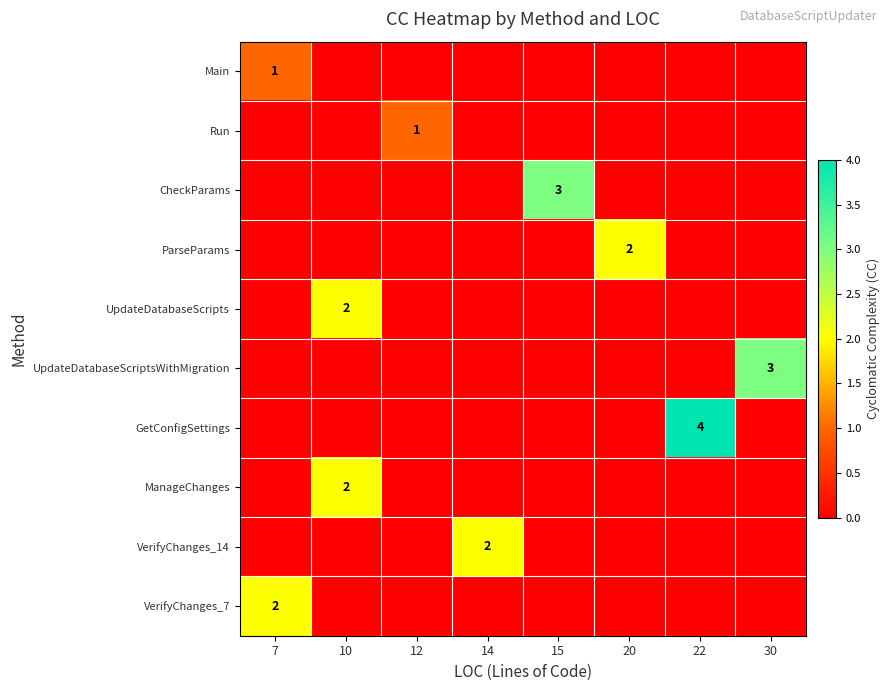

Count the number of categories in the chart.

8